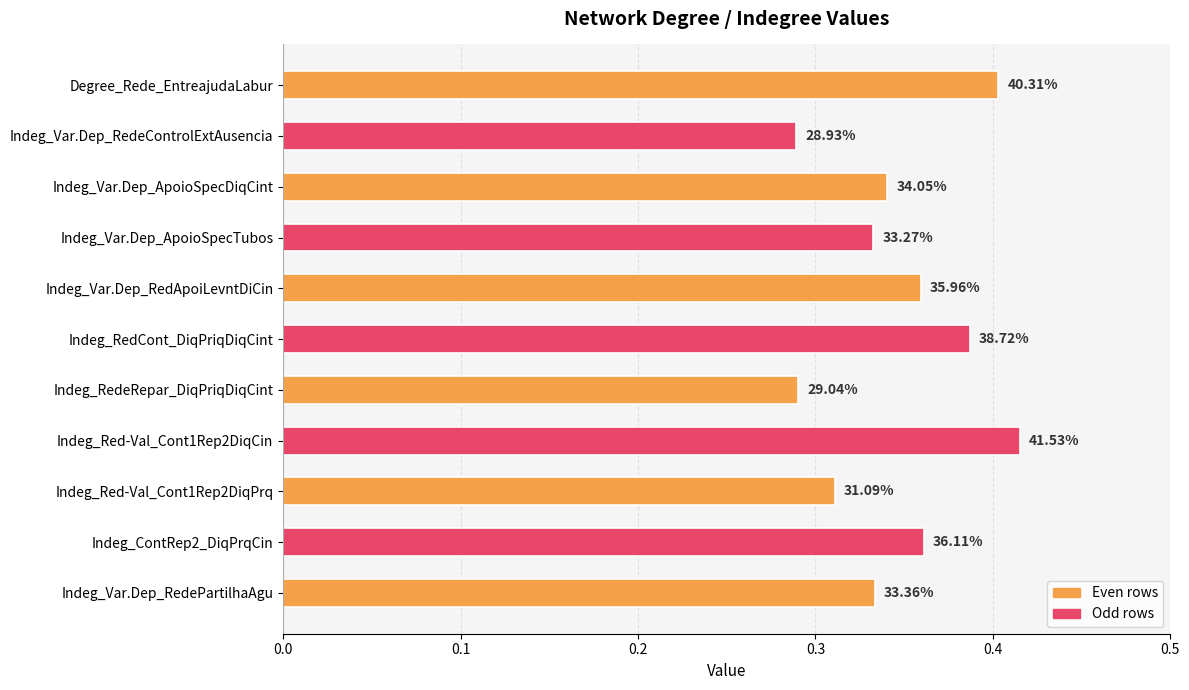

How many bars are there in total?

11